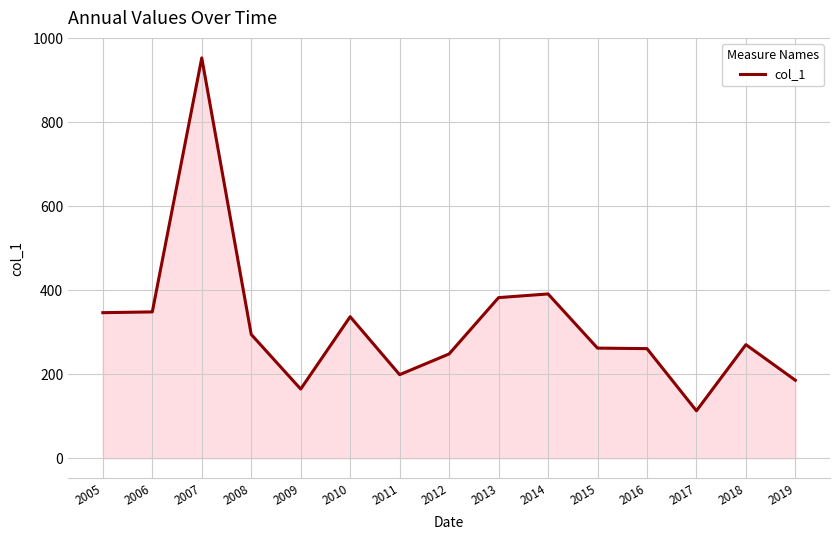

What is the smallest value displayed?

113.0